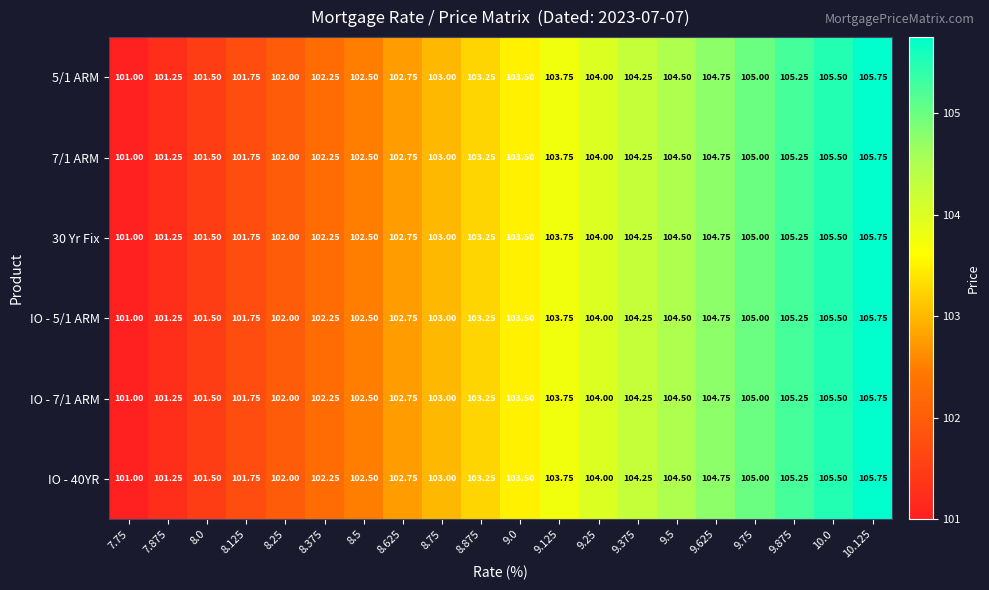

Is the value of IO - 7/1 ARM at 10.0 greater than the value of 5/1 ARM at 8.625?

Yes